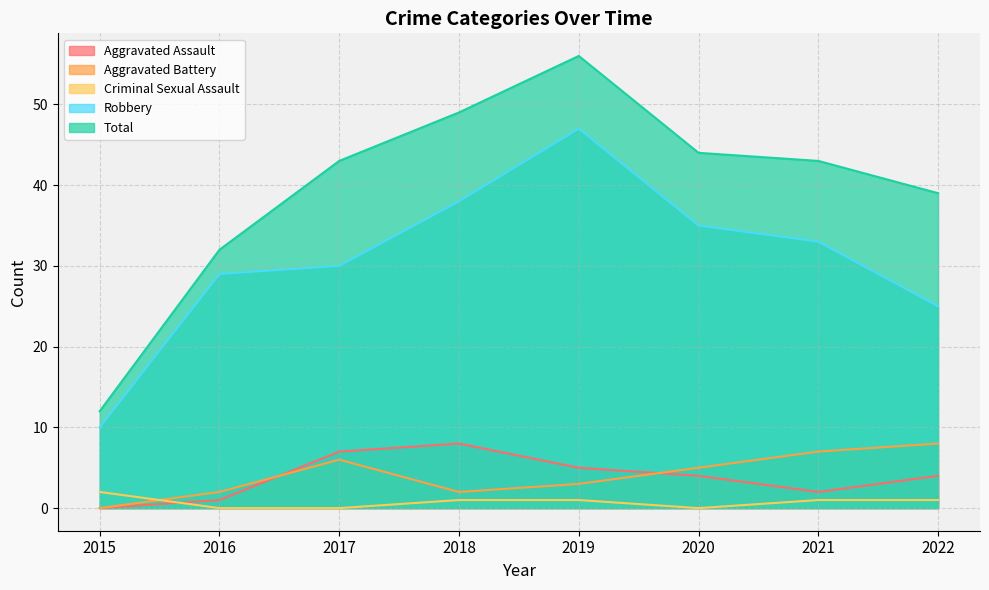

How many data points in Criminal Sexual Assault are less than 1?

3